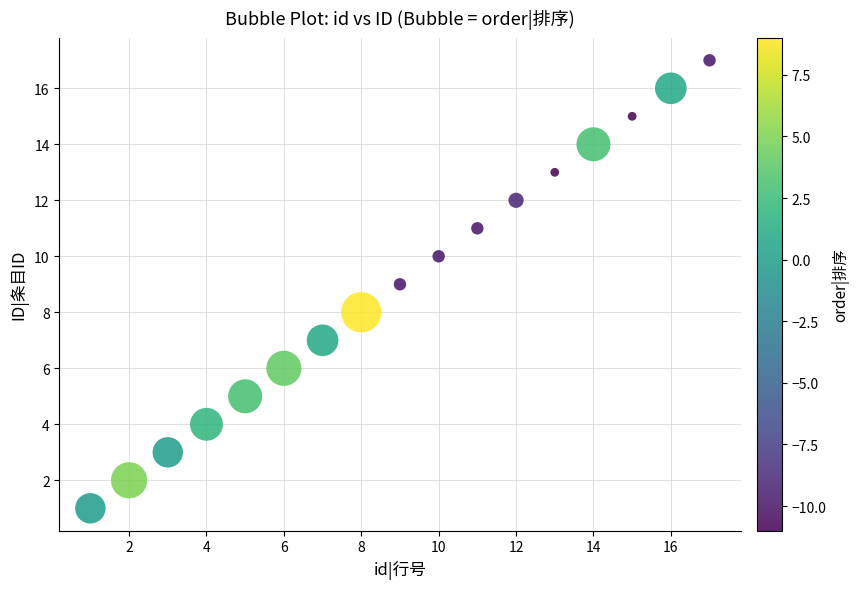

What is the range of X values (max minus min)?

16